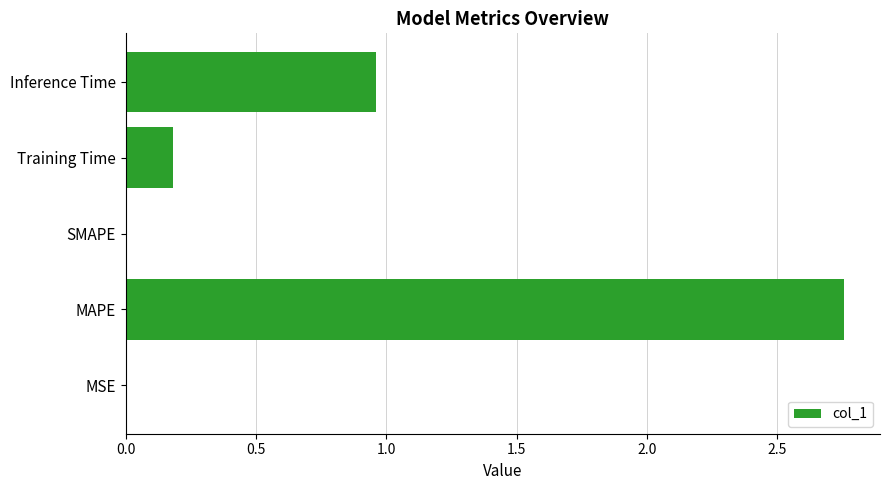

At which category does the chart reach its peak across all series?

MAPE